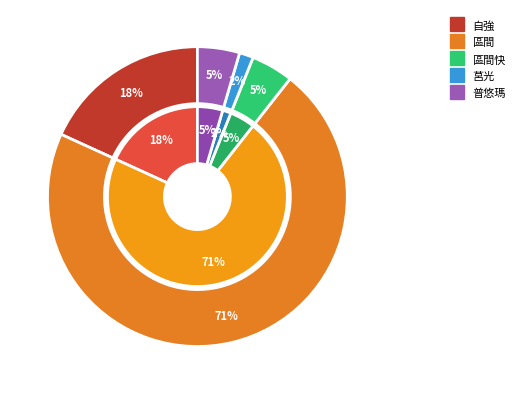

Count the number of slices in the pie.

5